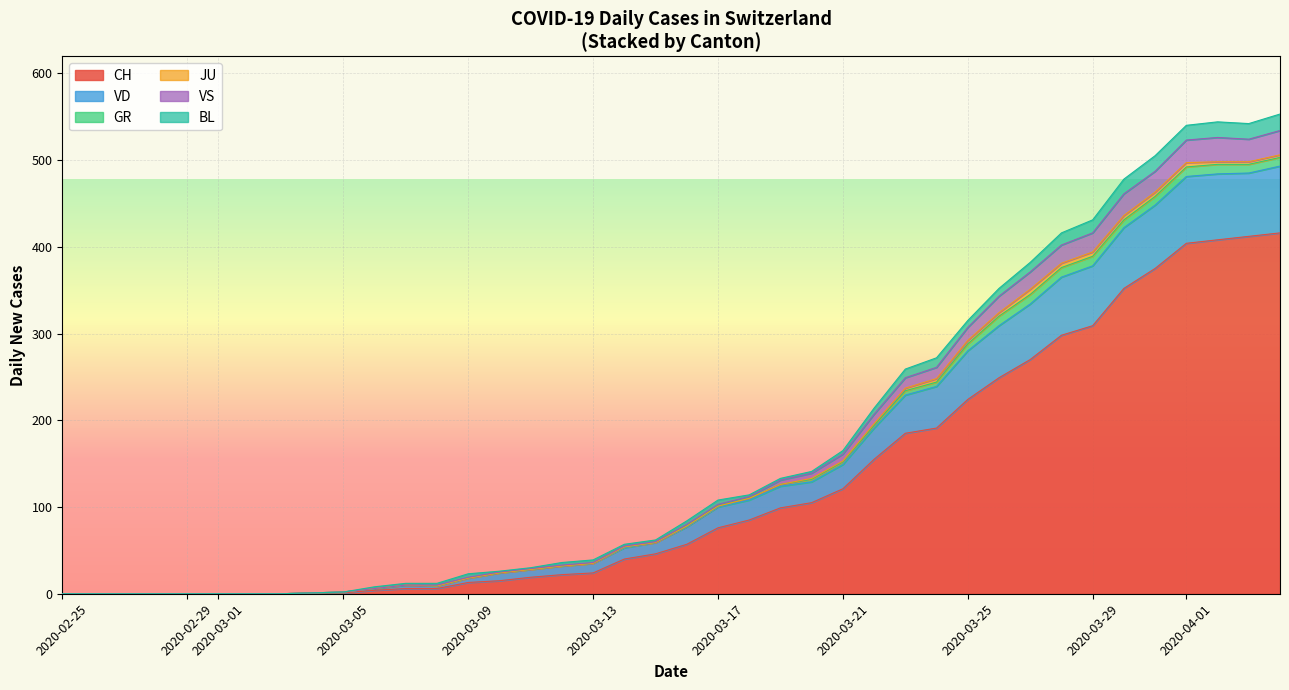

What is the maximum value for CH?

416